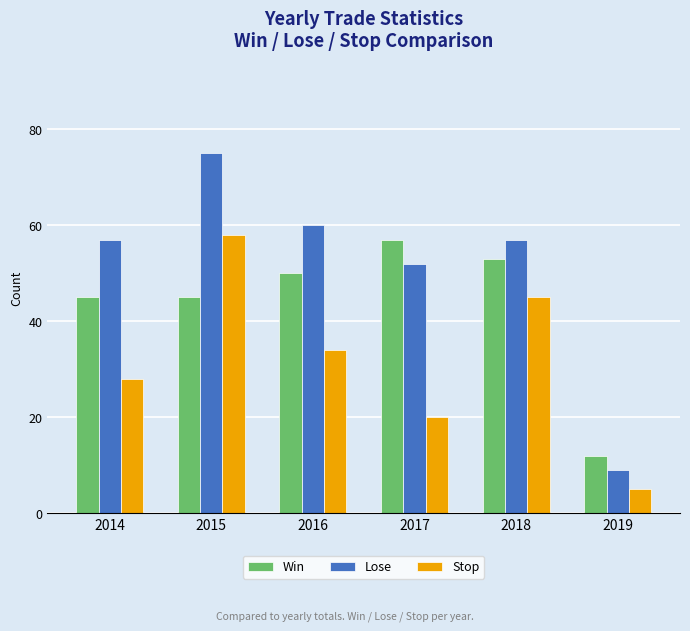

Does the chart contain stacked bars?

No